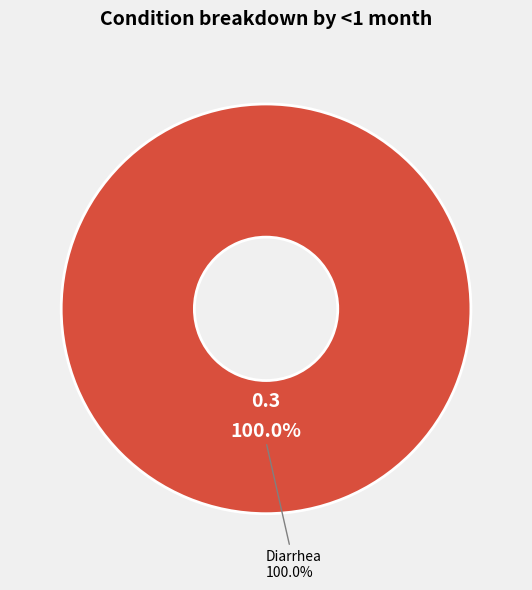

What percentage is the Diarrhea slice, to the nearest percent?

100%